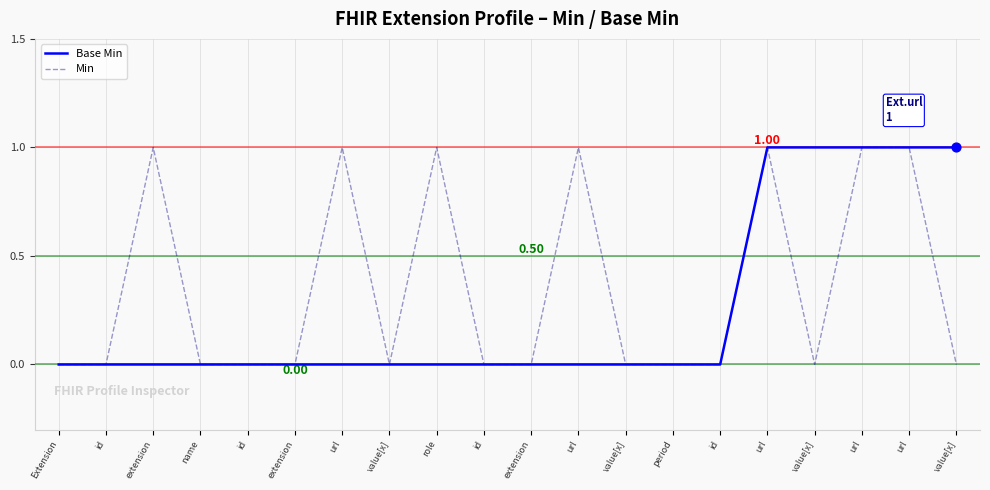

How many lines are shown in the chart?

2